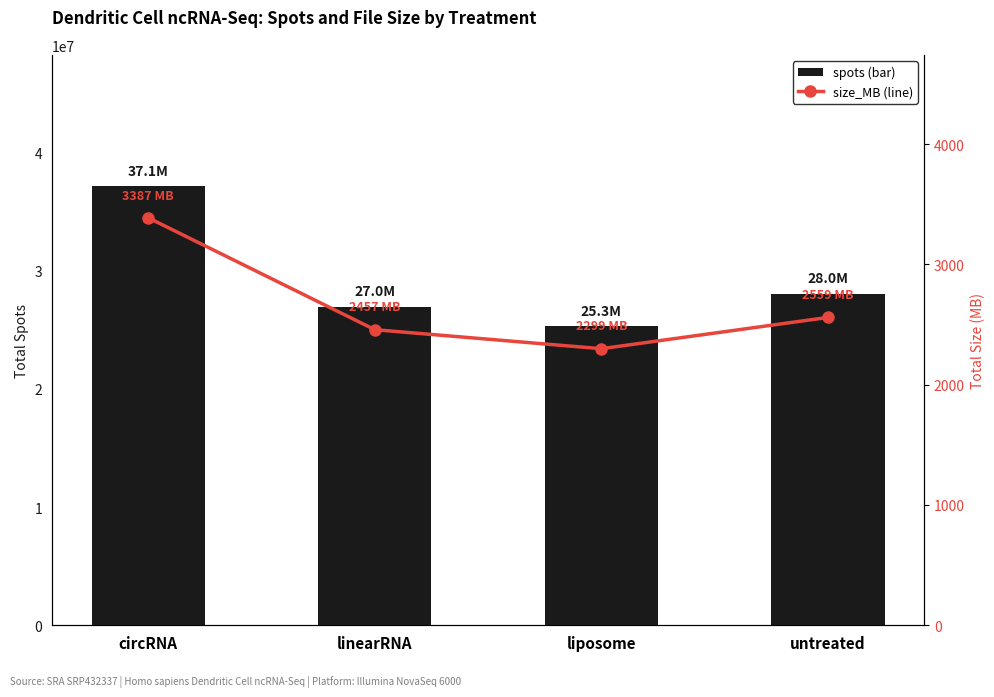

What is the total value across all series at circRNA?

37127151